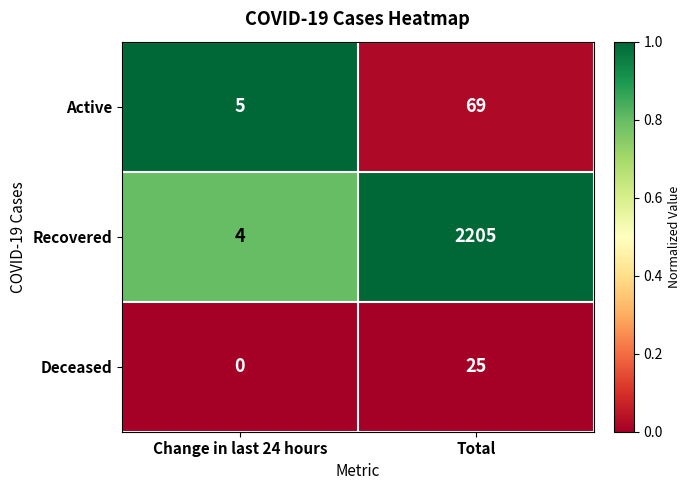

Reading left to right, transcribe all the data shown in this chart.

Active: Change in last 24 hours=5	Total=69
Recovered: Change in last 24 hours=4	Total=2205
Deceased: Change in last 24 hours=0	Total=25